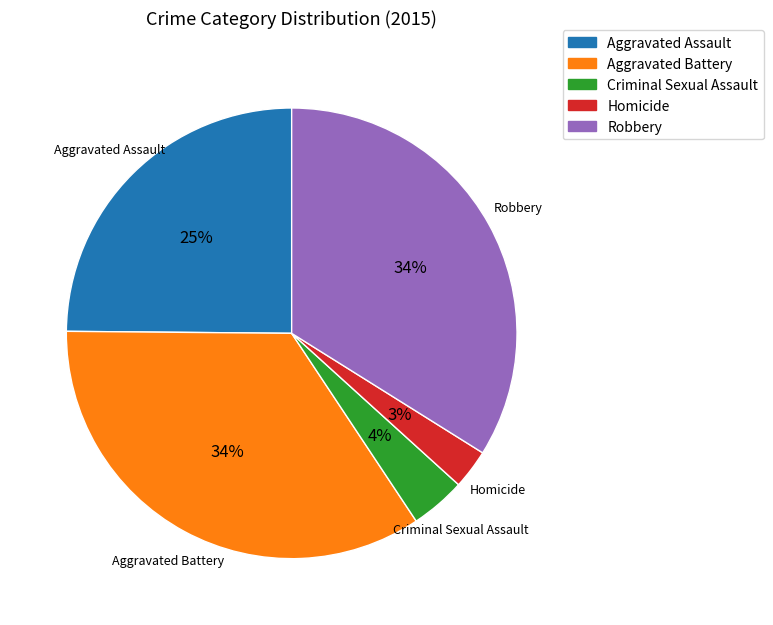

How many segments does this pie chart have?

5